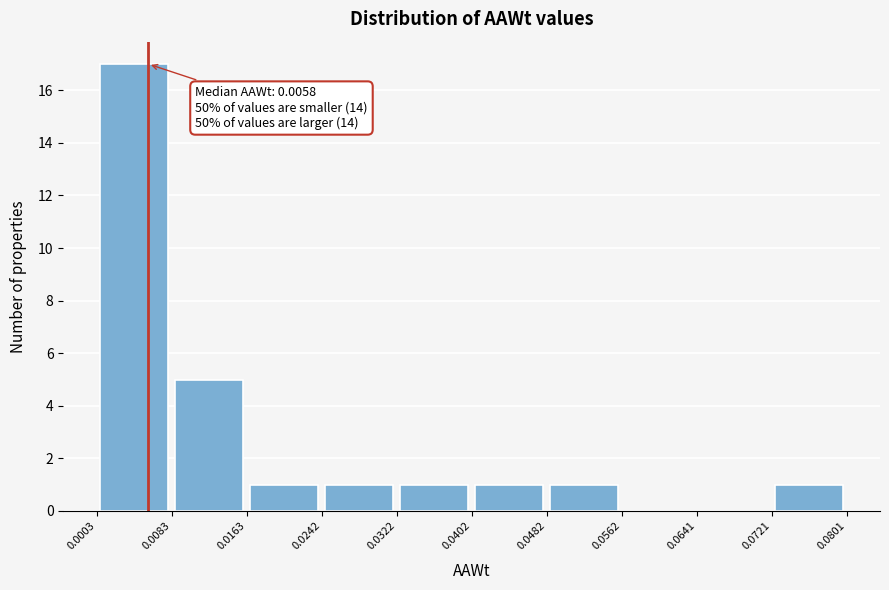

Which range on the x-axis has the tallest bar?

0.0003 to 0.0083